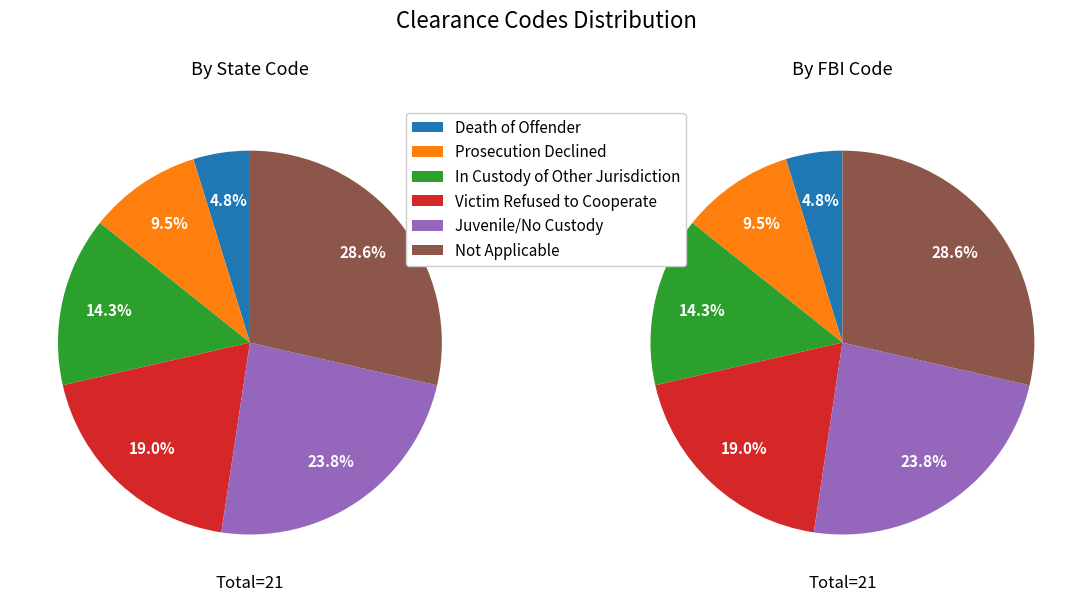

What is the ratio of the value at C to the value at E?

0.6